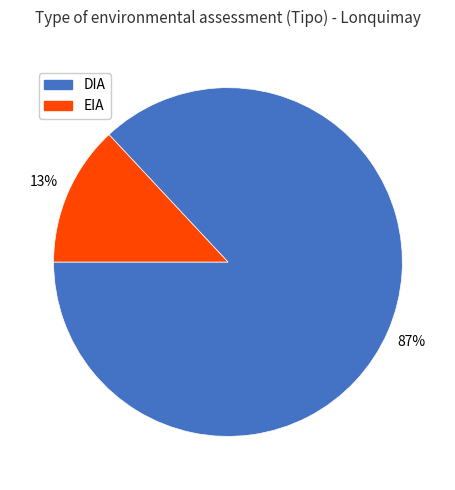

Does DIA represent more than half of the total?

Yes